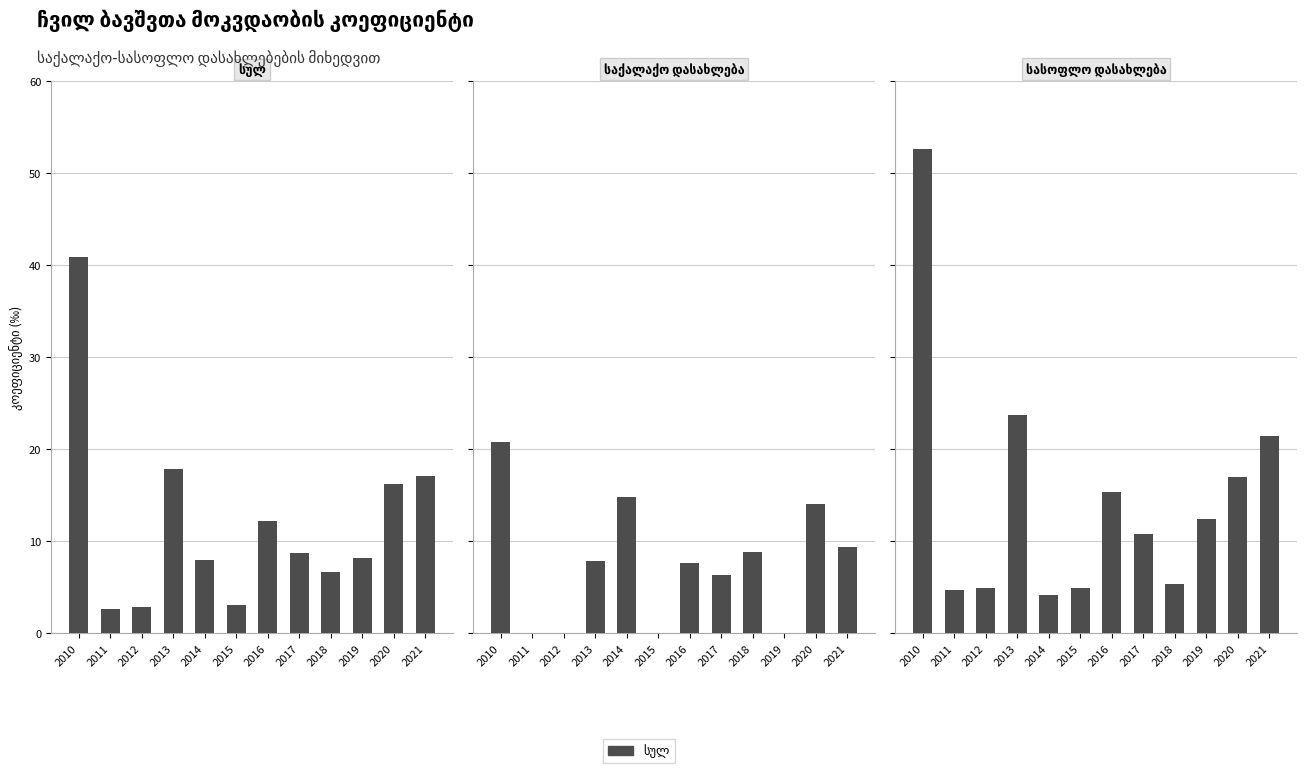

At how many categories does at least one series exceed 22?

2